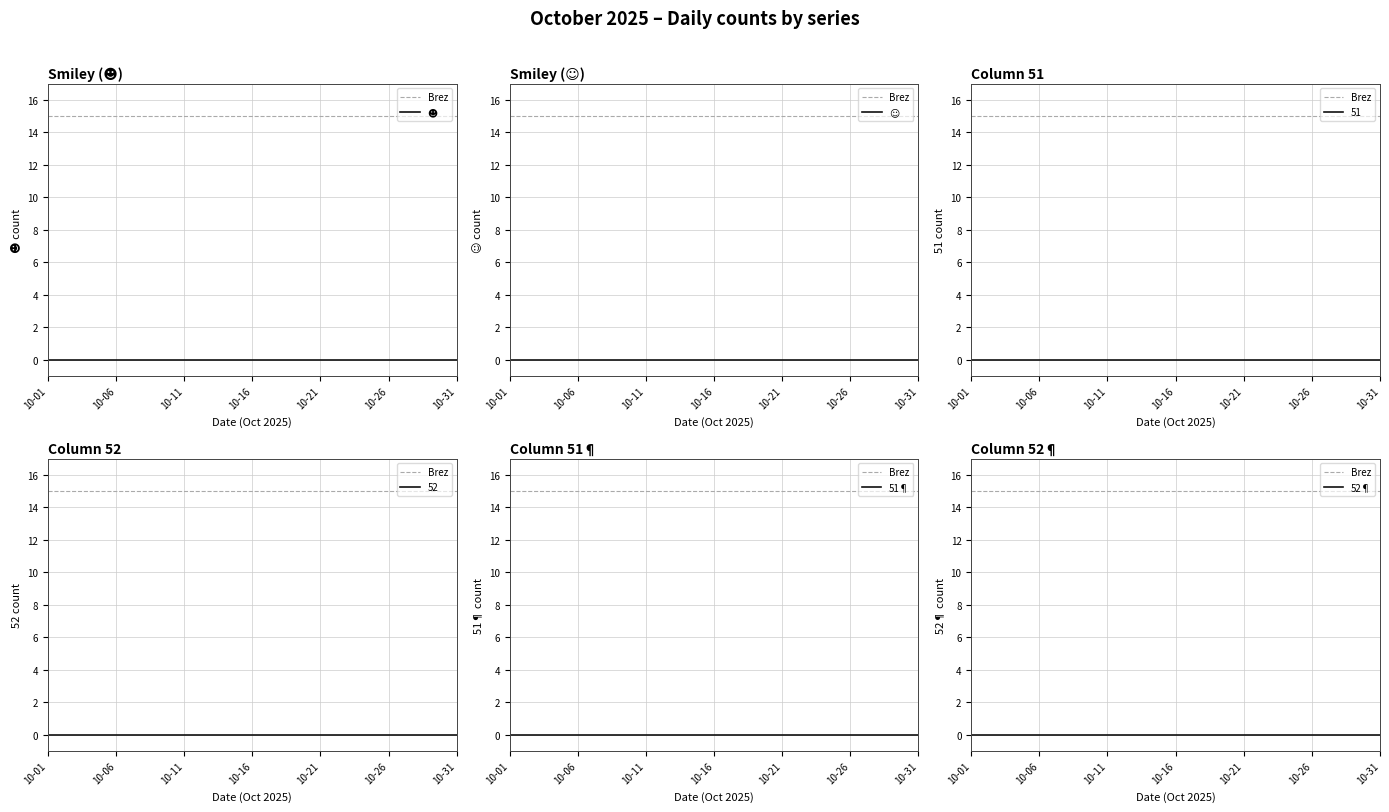

True or false: 51¶ and Brez intersect in this chart.

False